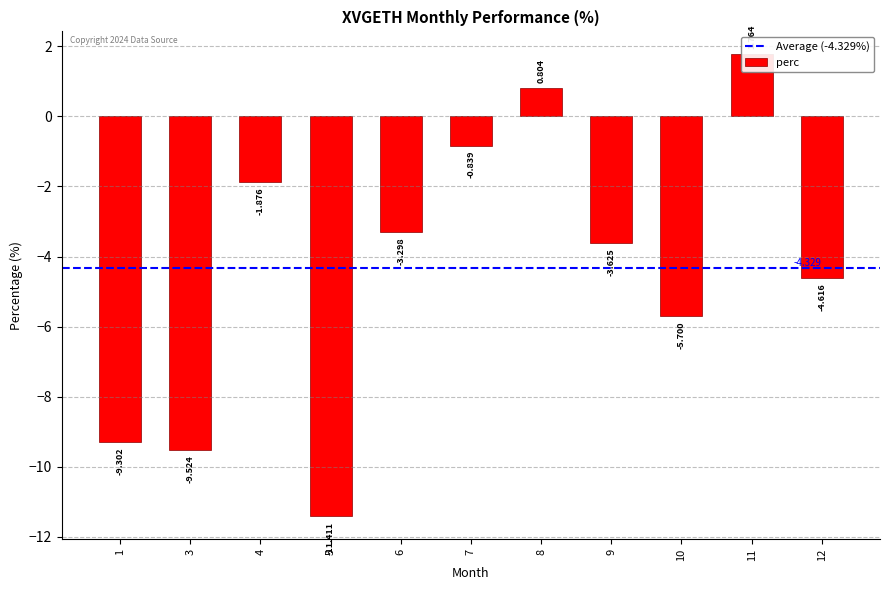

What is the average value?

-4.3